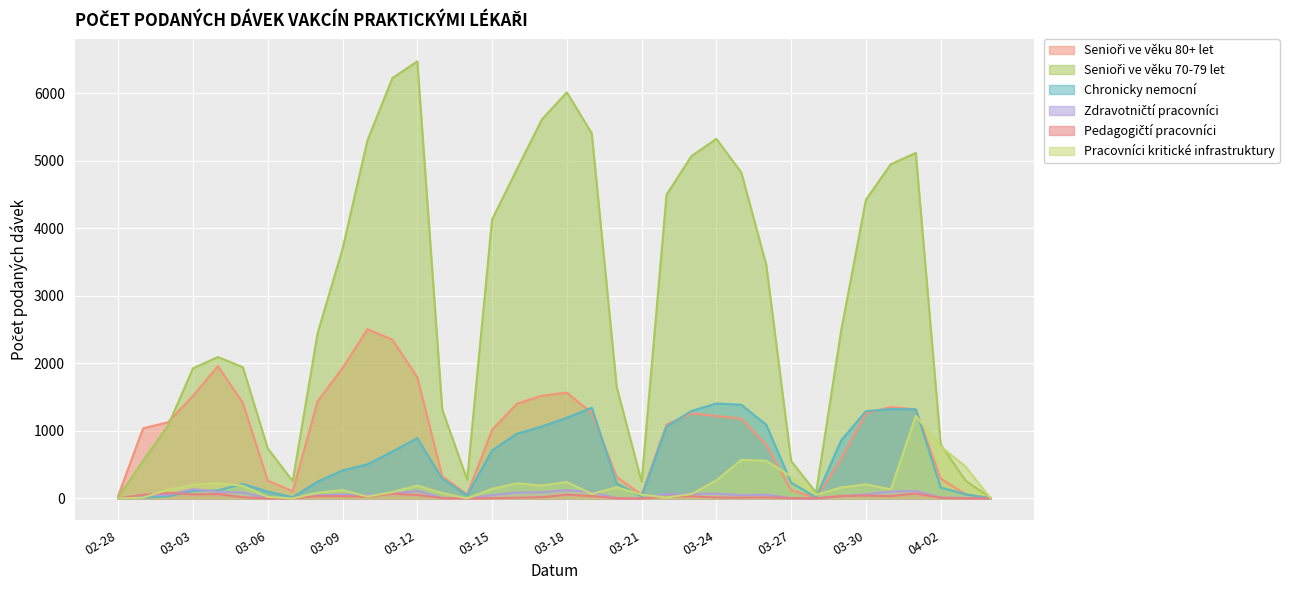

What is the maximum value shown in the chart?

6475